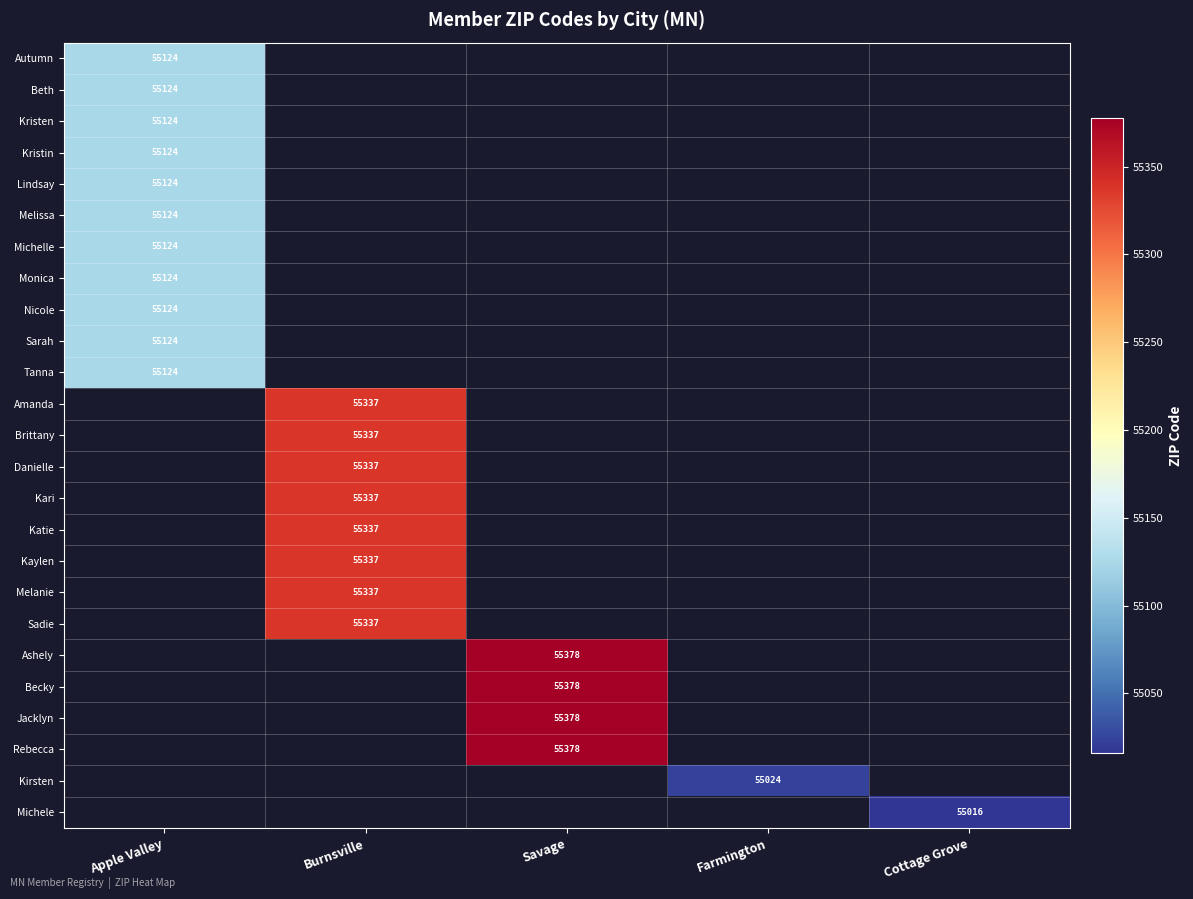

The Amanda series shows 95949 at Burnsville. True or false?

False